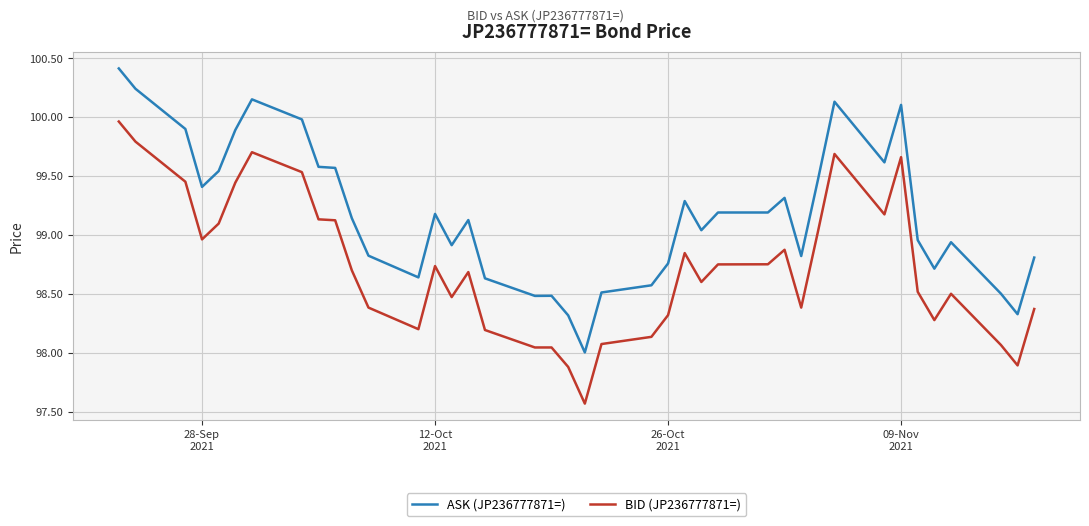

List the series in order of their overall mean, highest first.

ASK (JP236777871=), BID (JP236777871=)